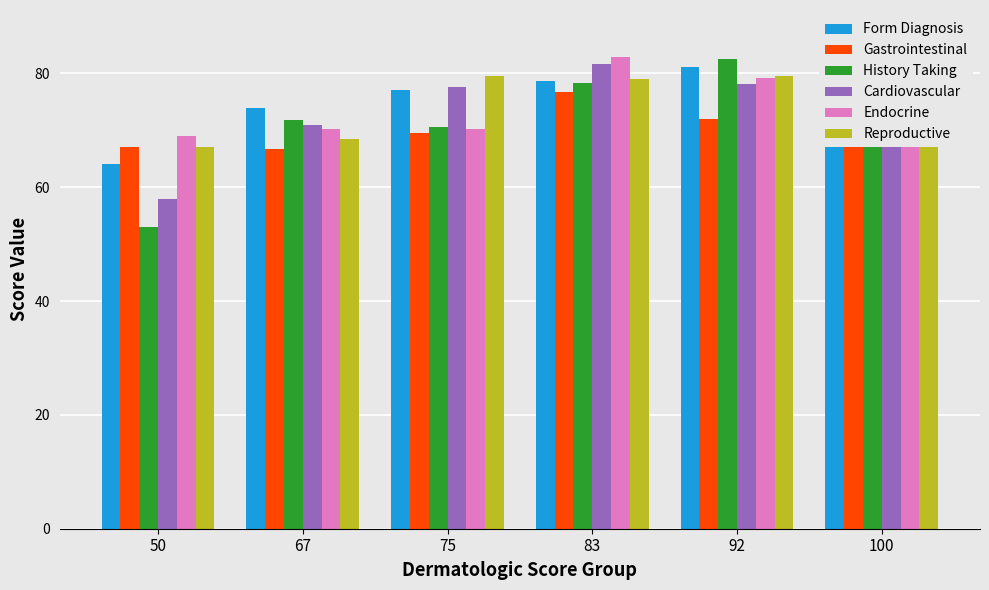

At which category does the chart reach its peak across all series?

100